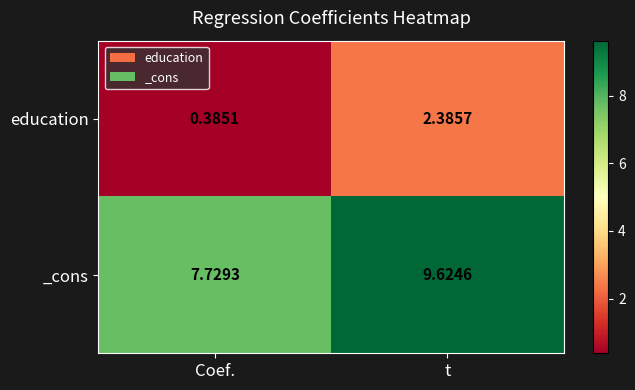

List the series in order of their overall mean, highest first.

_cons, education